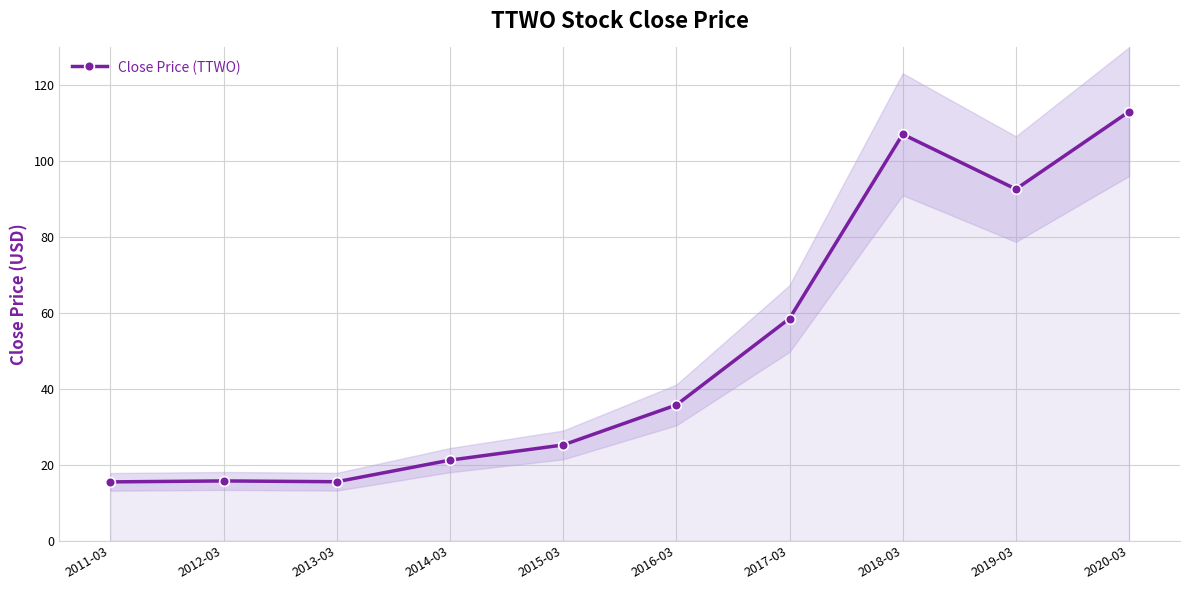

What is the difference between the second highest and second lowest values?

91.6